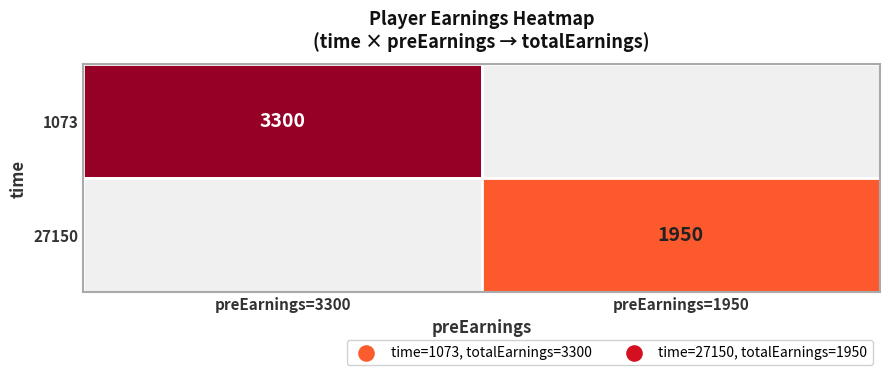

List the series in order of their overall mean, lowest first.

27150, 1073